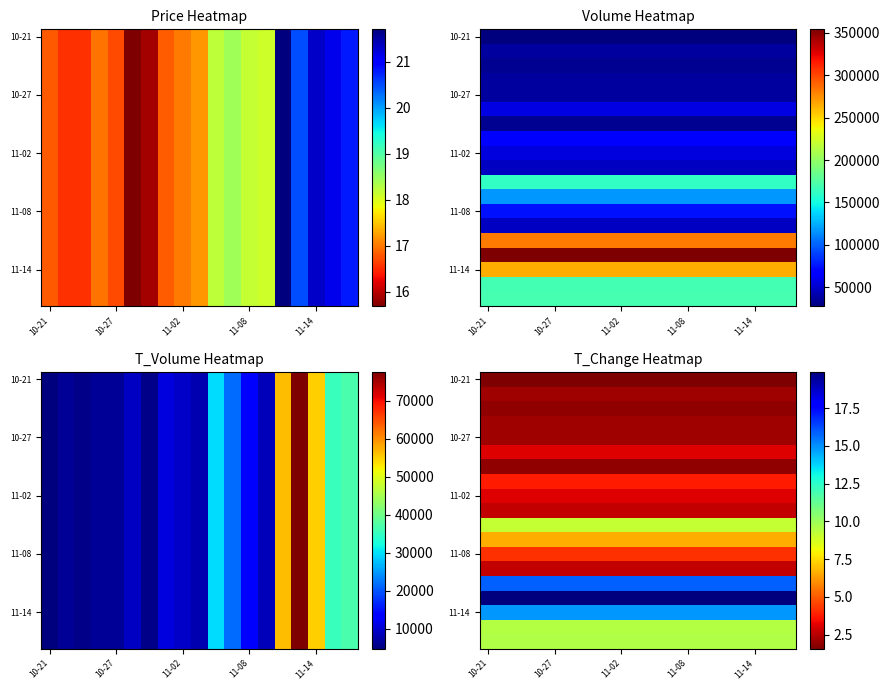

What is the spread (max minus min) of values at 17?

18.3